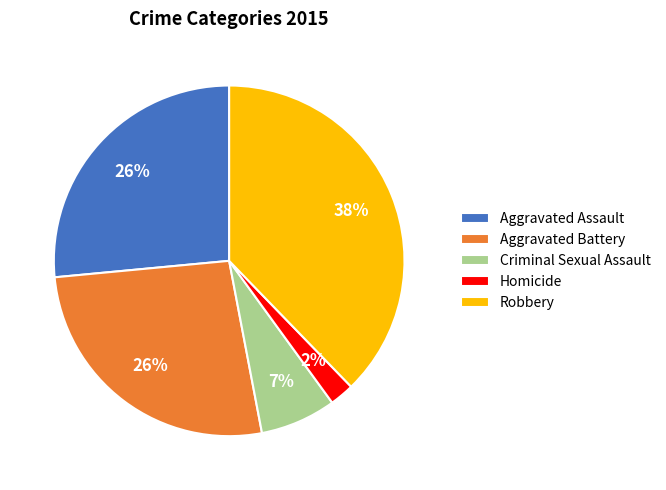

What percentage is the Homicide slice, to the nearest percent?

2%